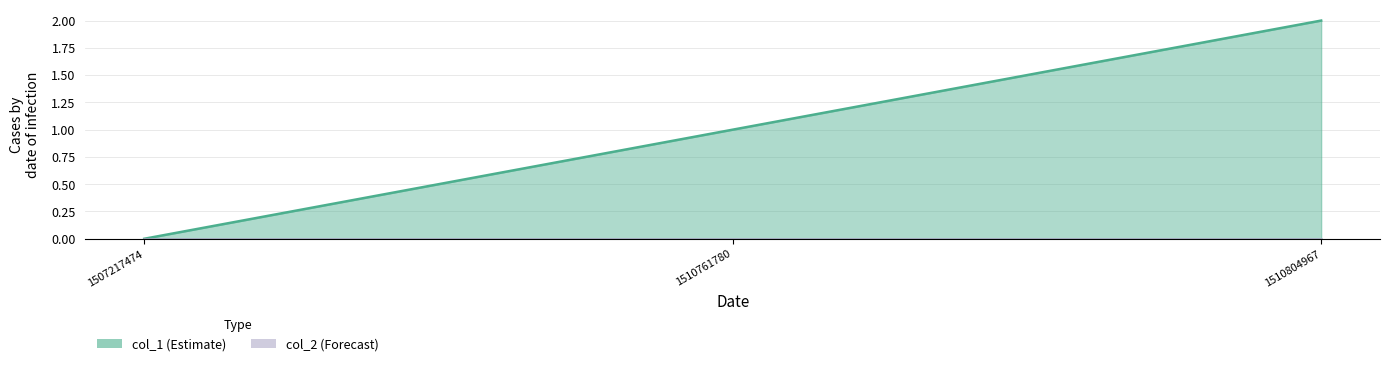

What is the maximum value shown in the chart?

2